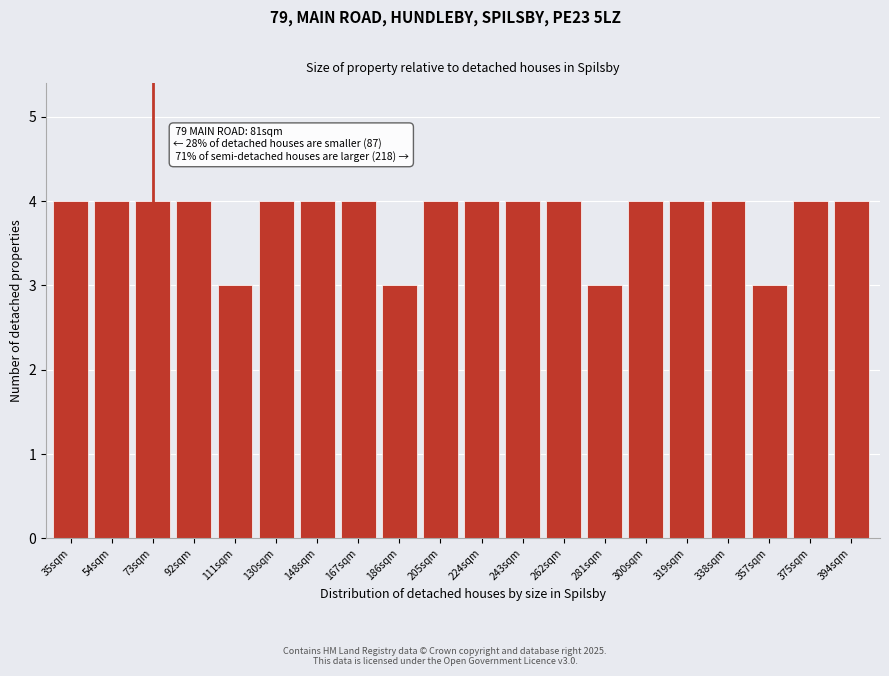

Reading left to right, extract all data points from this chart.

35sqm=4	54sqm=4	73sqm=4	92sqm=4	111sqm=3	130sqm=4	148sqm=4	167sqm=4	186sqm=3	205sqm=4	224sqm=4	243sqm=4	262sqm=4	281sqm=3	300sqm=4	319sqm=4	338sqm=4	357sqm=3	375sqm=4	394sqm=4